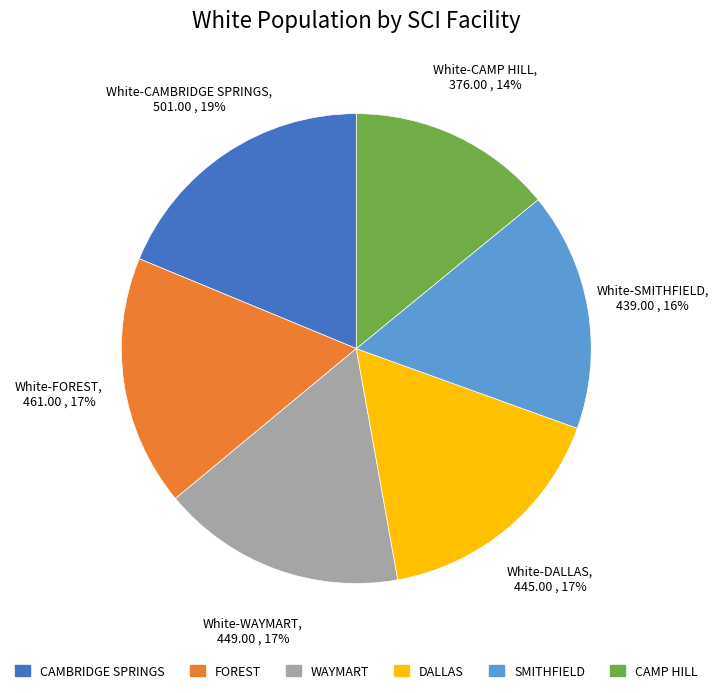

Does any single category account for the majority?

No